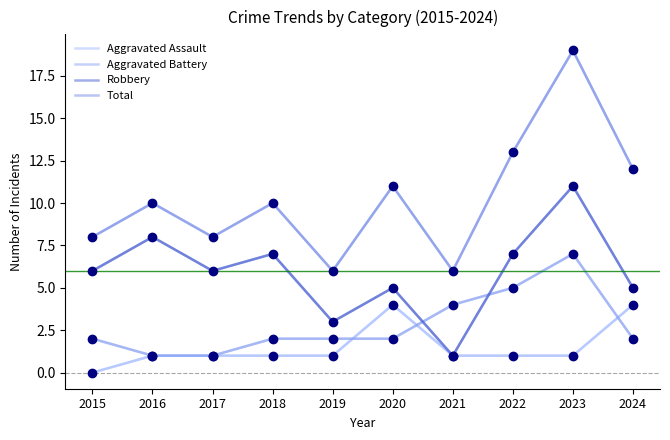

Does the chart display data point markers on the line(s)?

No